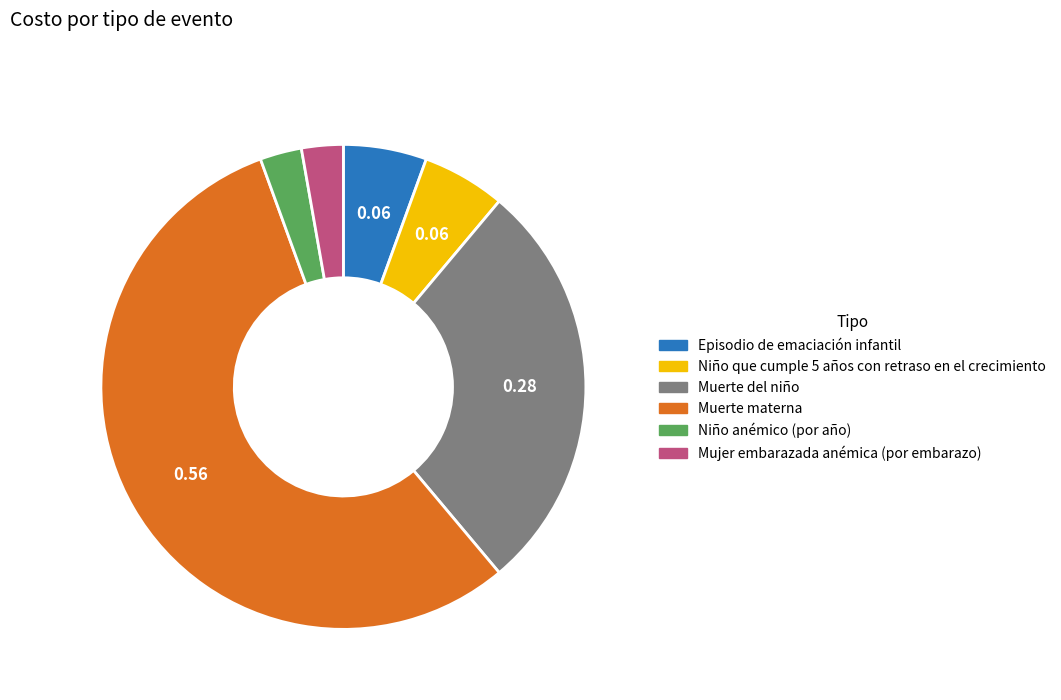

Does Muerte materna represent more than half of the total?

Yes